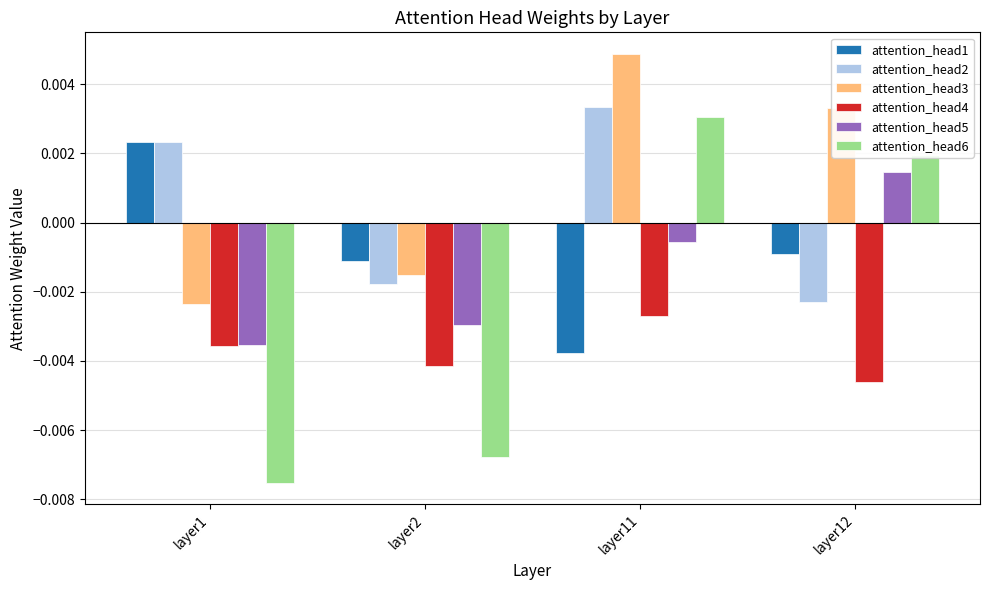

Which series has the largest range (max minus min)?

attention_head6